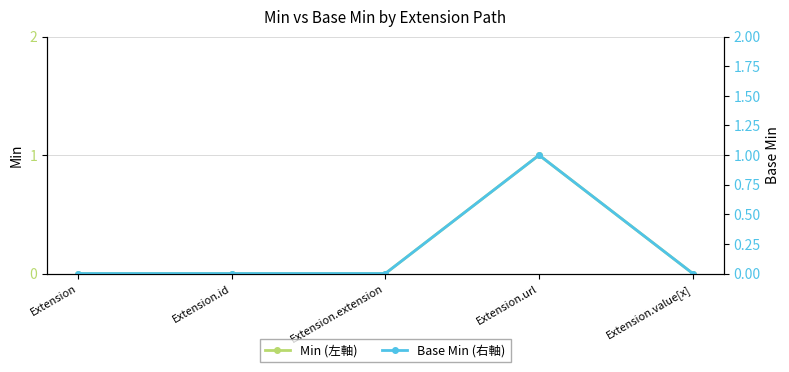

True or false: Min (左軸) has more than 0 points higher than both neighbors.

True